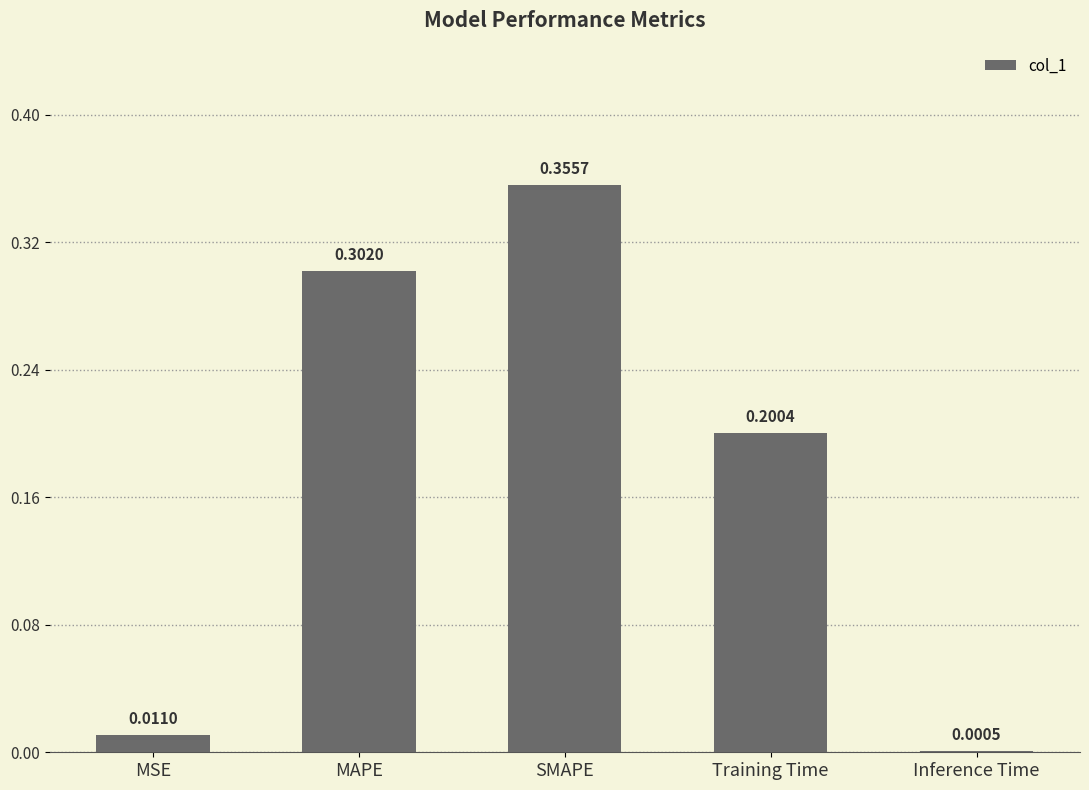

Which category has the highest value across all series?

SMAPE